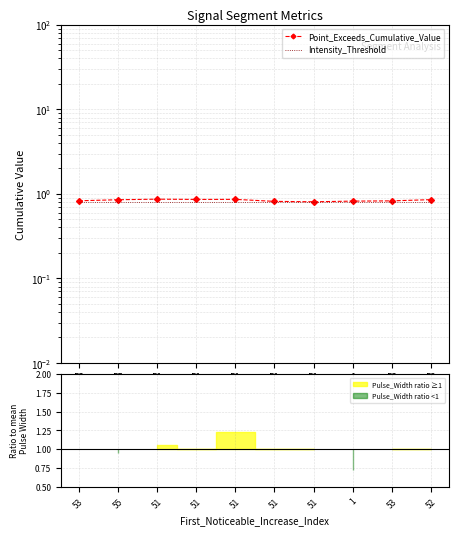

How many series are shown in this chart?

2